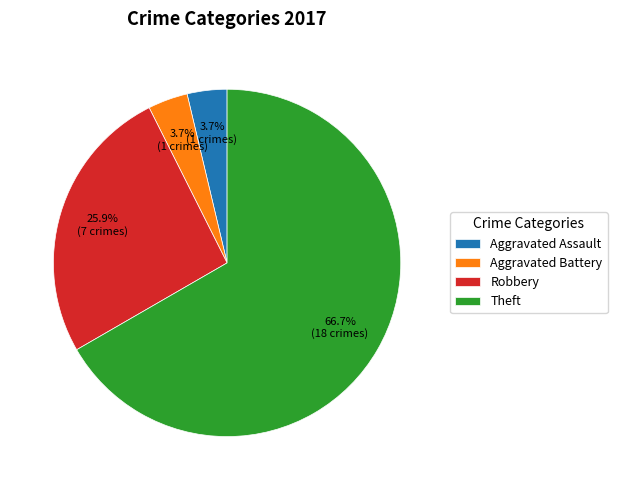

Do Theft and Aggravated Assault together represent more than half of the pie?

Yes